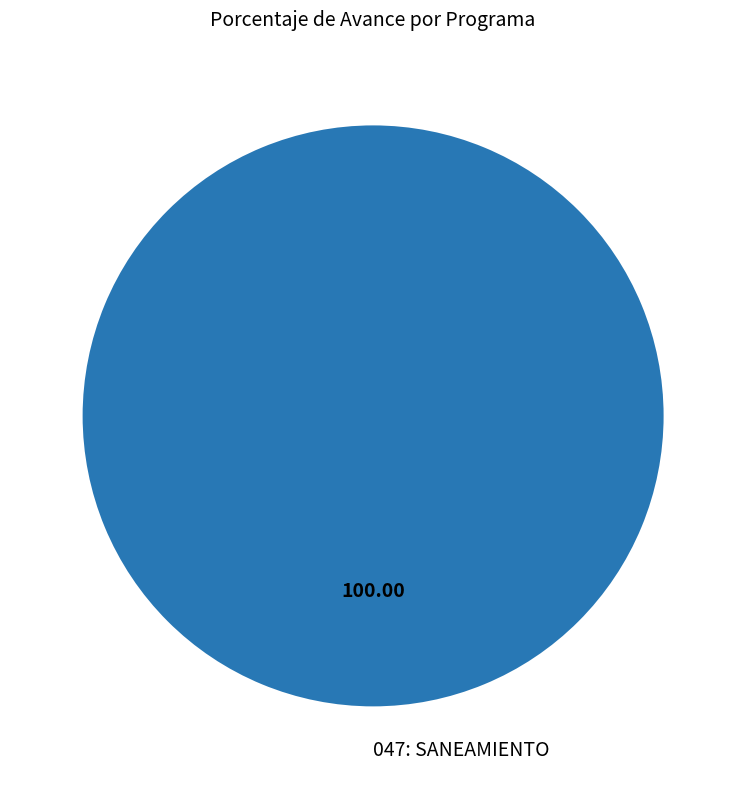

Does 047: SANEAMIENTO represent more than half of the total?

Yes